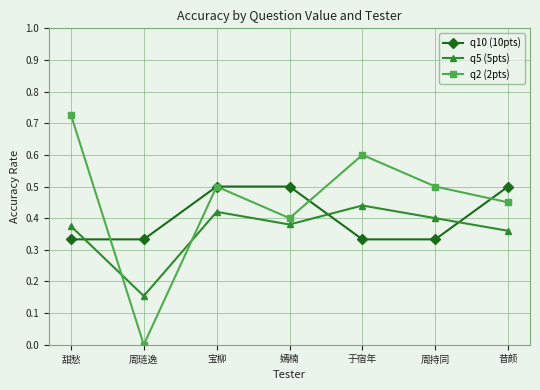

What is the sum of the q5 (5pts) values at 周琏逸 and 宝柳?

0.6